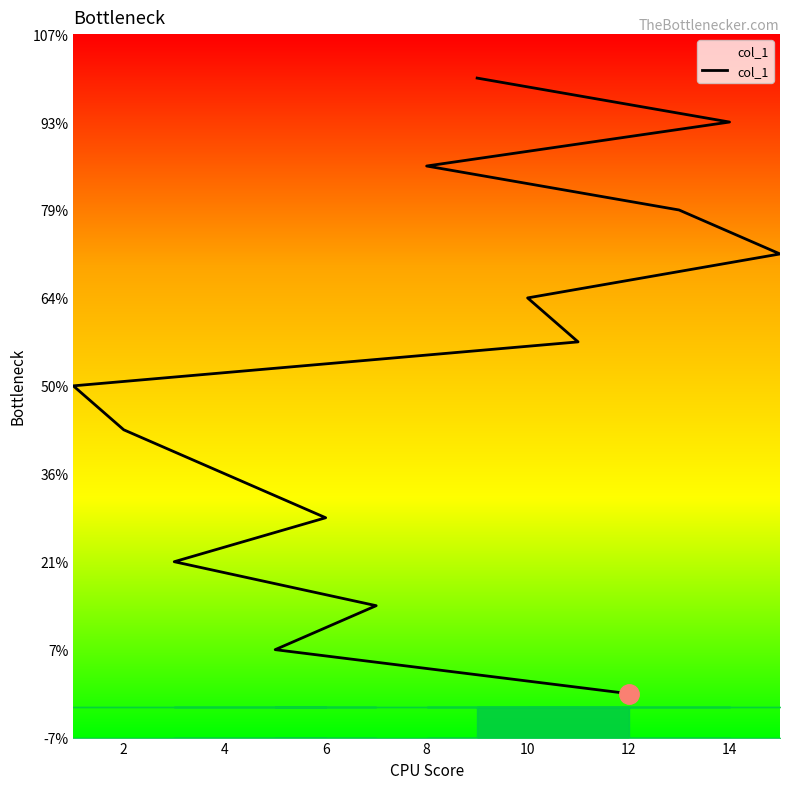

What is the minimum value shown in the chart?

1